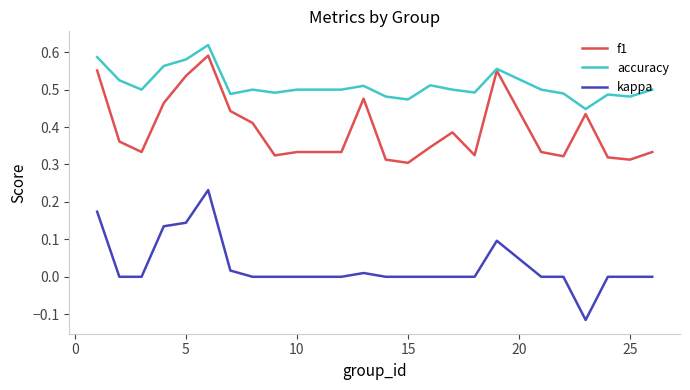

List the series in order of their peak value, lowest first.

kappa, f1, accuracy